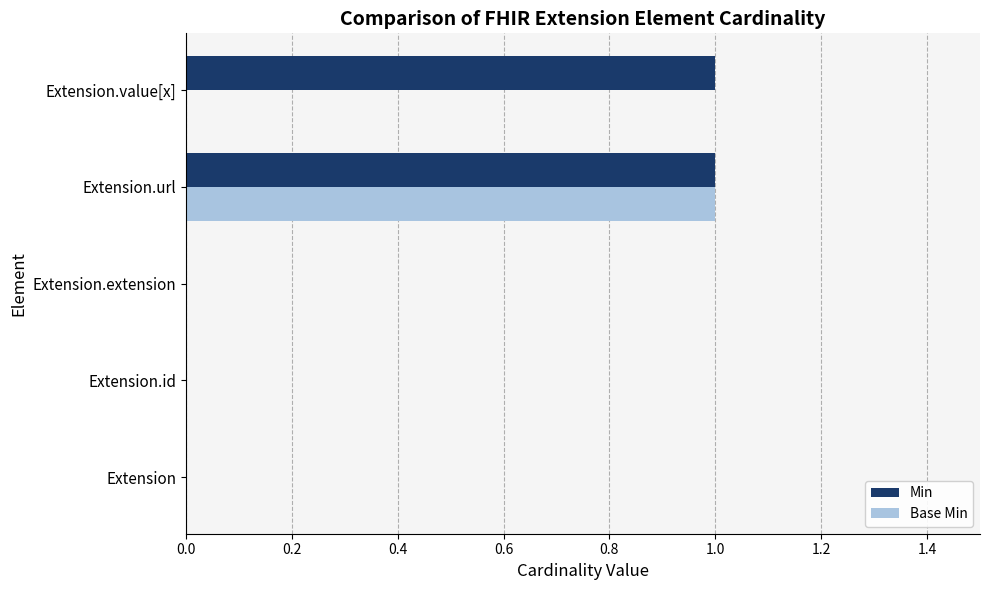

Which series changed the most between Extension.id and Extension.value[x]?

Min